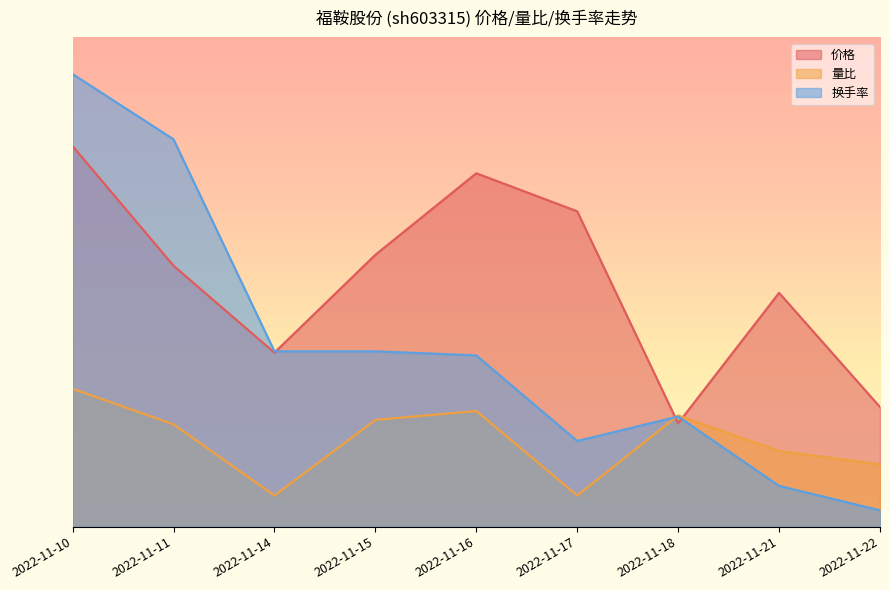

True or false: 换手率 has more than 1 interior local peaks.

False